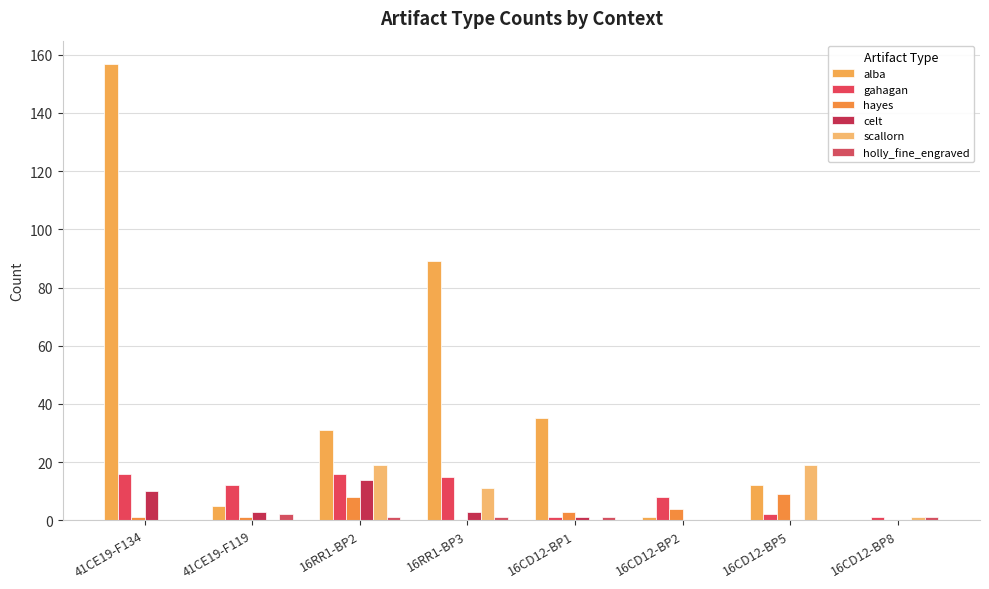

How many categories are shown in the chart?

8